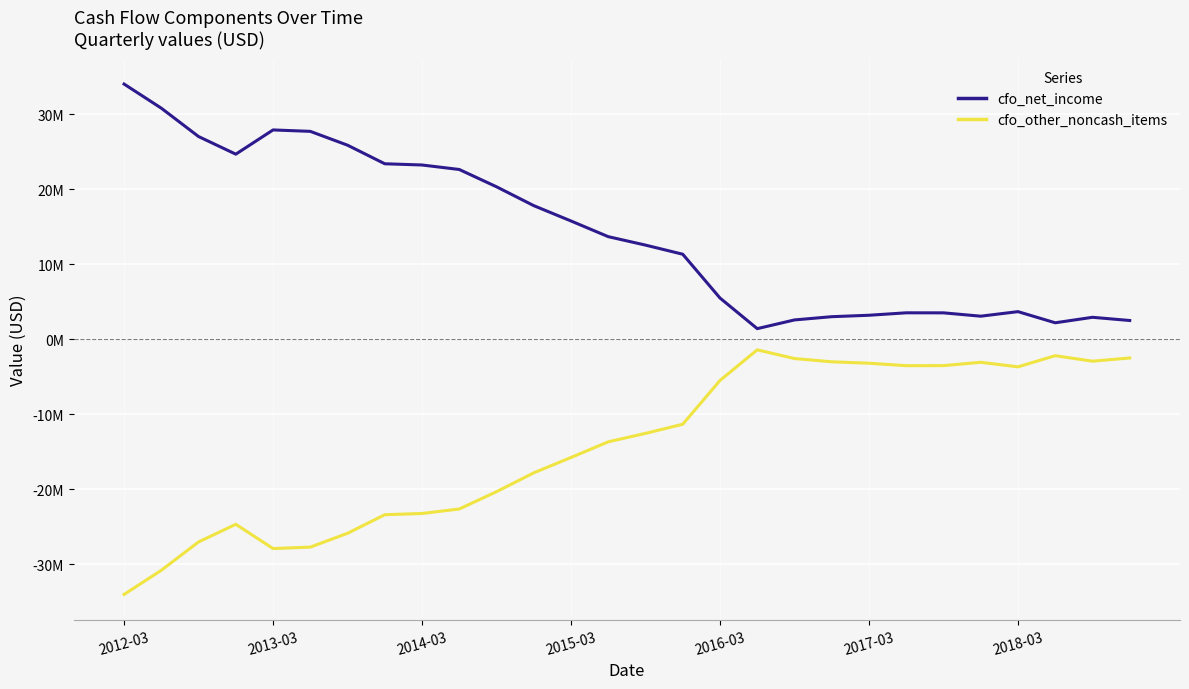

What is the value of the cfo_other_noncash_items point at the 11th from the left?

-20321000